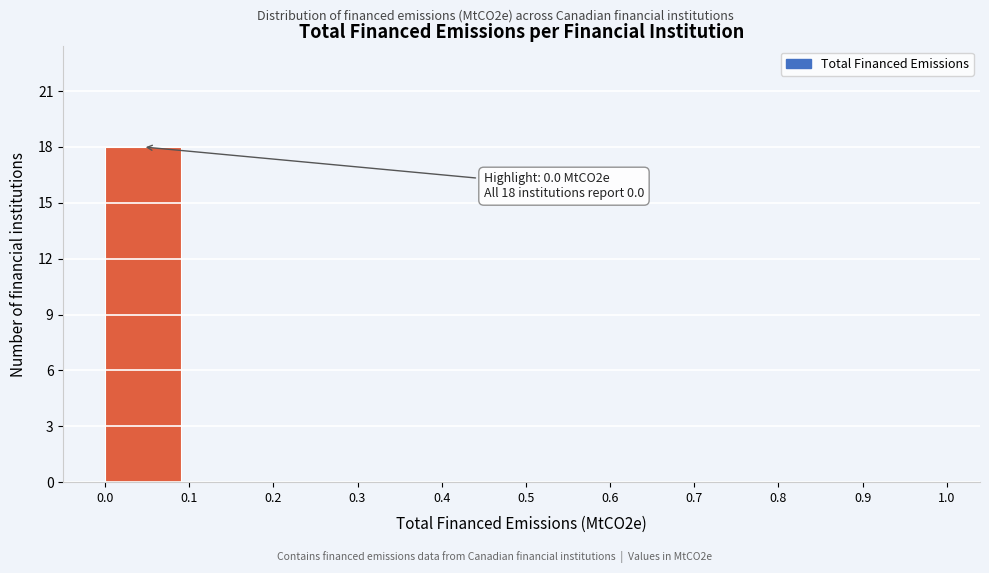

Which range on the x-axis has the tallest bar?

0.0 to 0.1